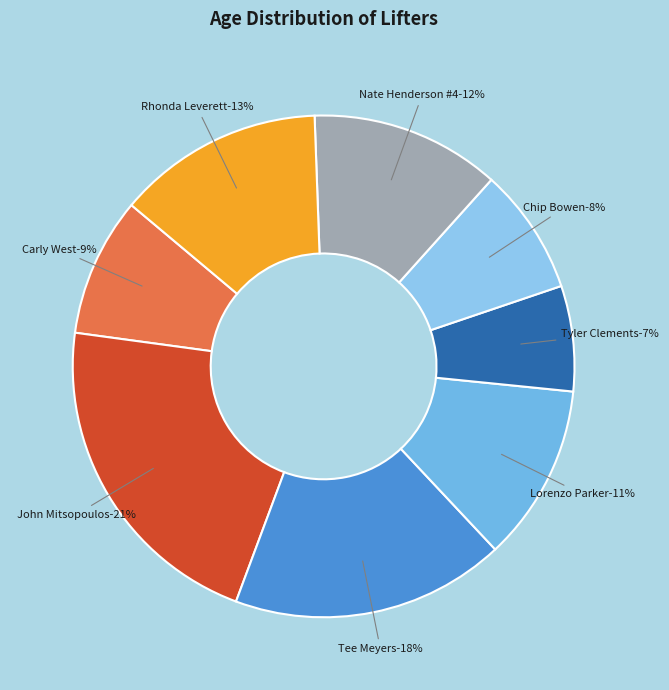

What is the largest slice in the pie chart?

John Mitsopoulos